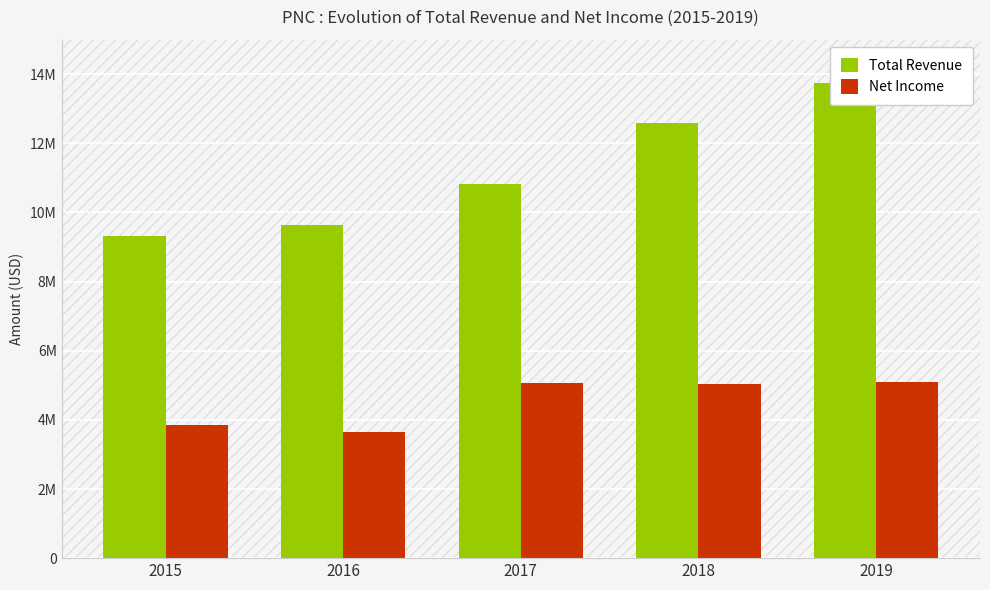

What is the value of the Total Revenue bar at the 5th from the left?

13753000